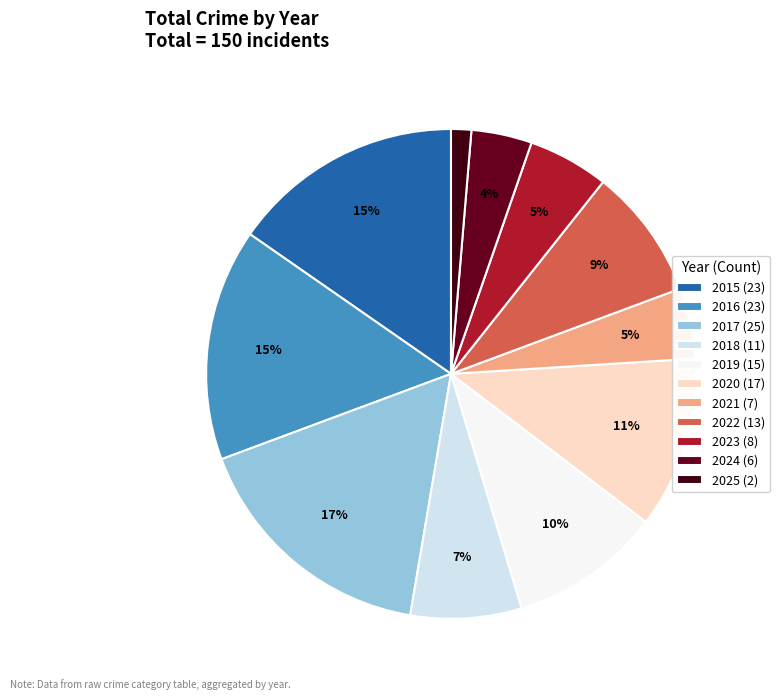

Which slice is the largest?

2017